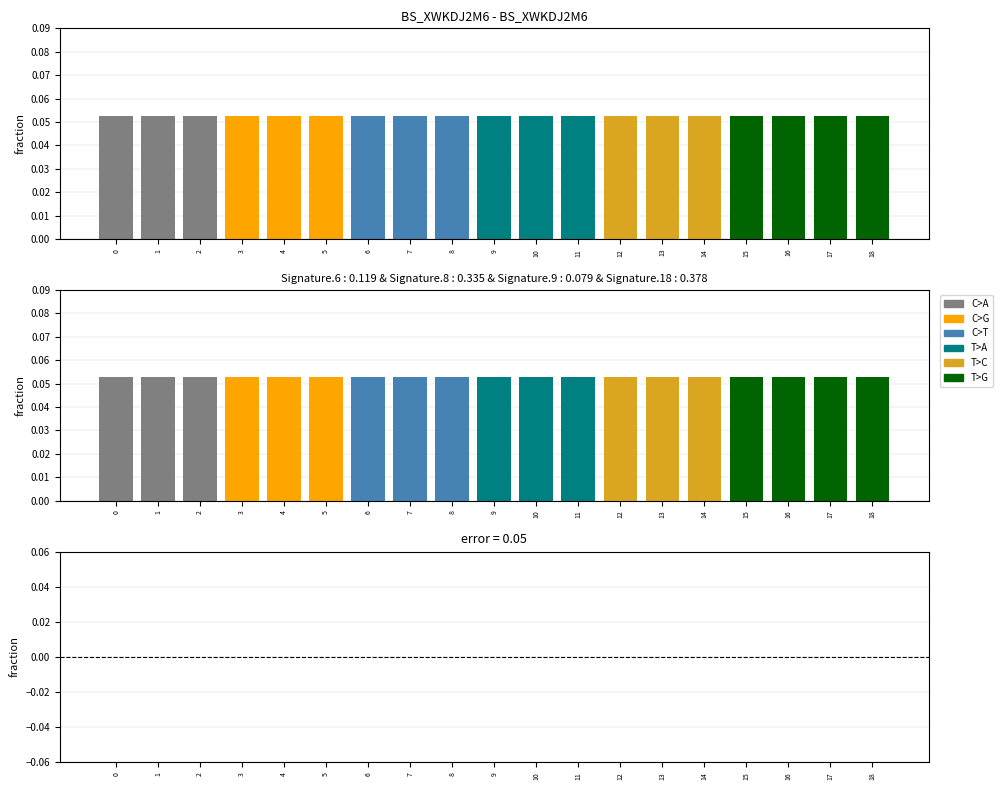

Reading left to right, transcribe all the data shown in this chart.

Chapter Count: 0=0.1	1=0.1	2=0.1	3=0.1	4=0.1	5=0.1	6=0.1	7=0.1	8=0.1	9=0.1	10=0.1	11=0.1	12=0.1	13=0.1	14=0.1	15=0.1	16=0.1	17=0.1	18=0.1
error: 0=0.0	1=0.0	2=0.0	3=0.0	4=0.0	5=0.0	6=0.0	7=0.0	8=0.0	9=0.0	10=0.0	11=0.0	12=0.0	13=0.0	14=0.0	15=0.0	16=0.0	17=0.0	18=0.0